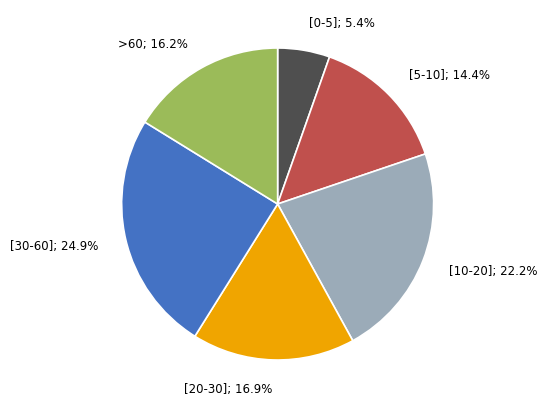

Does [0-5] represent more than half of the total?

No